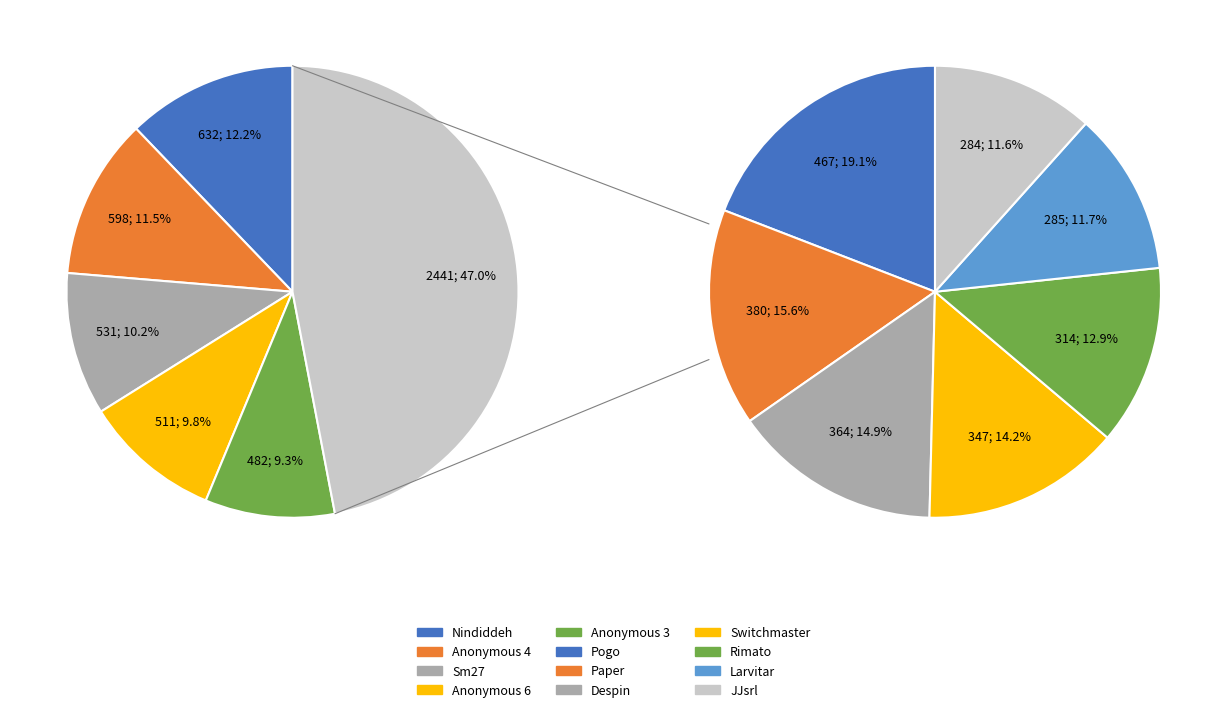

The JJsrl slice represents 5% of the pie. True or false?

True